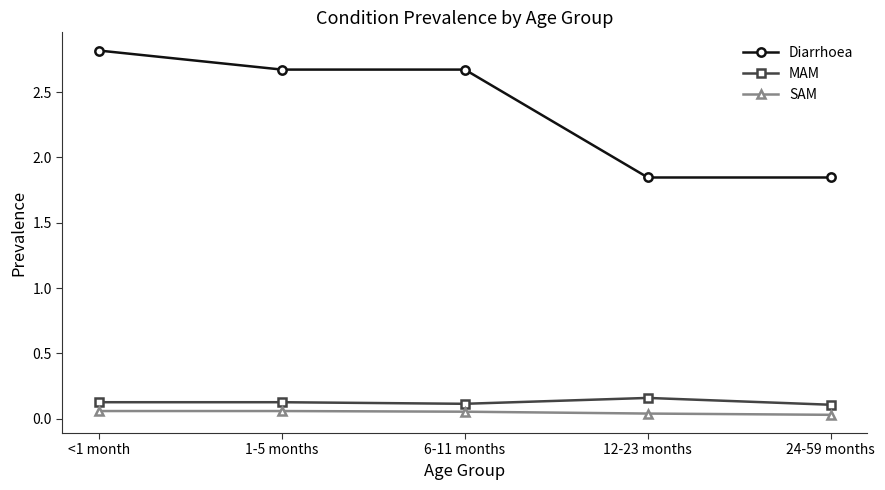

How many data points does each series have?

5